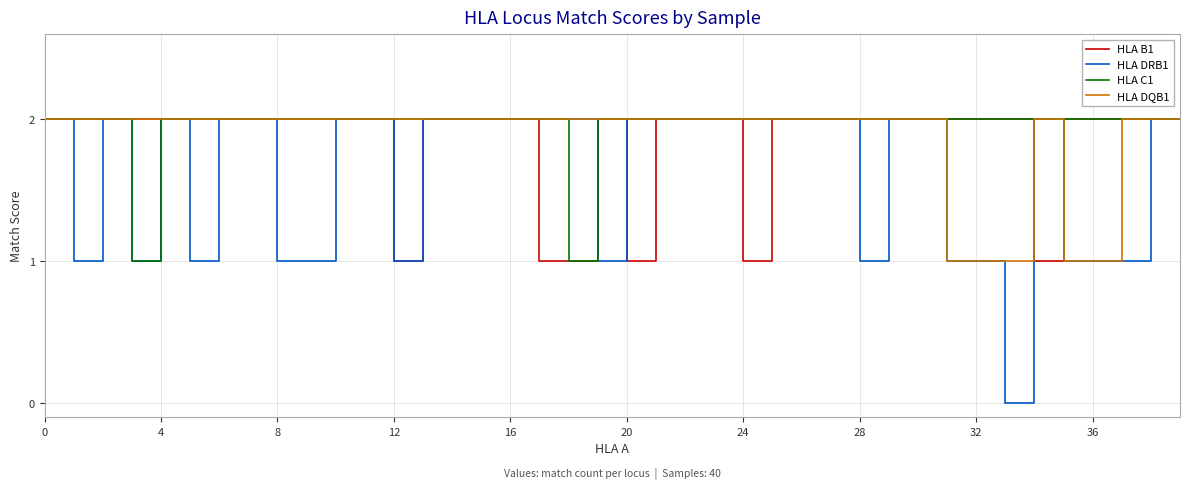

Which series has the largest range (max minus min)?

HLA DRB1